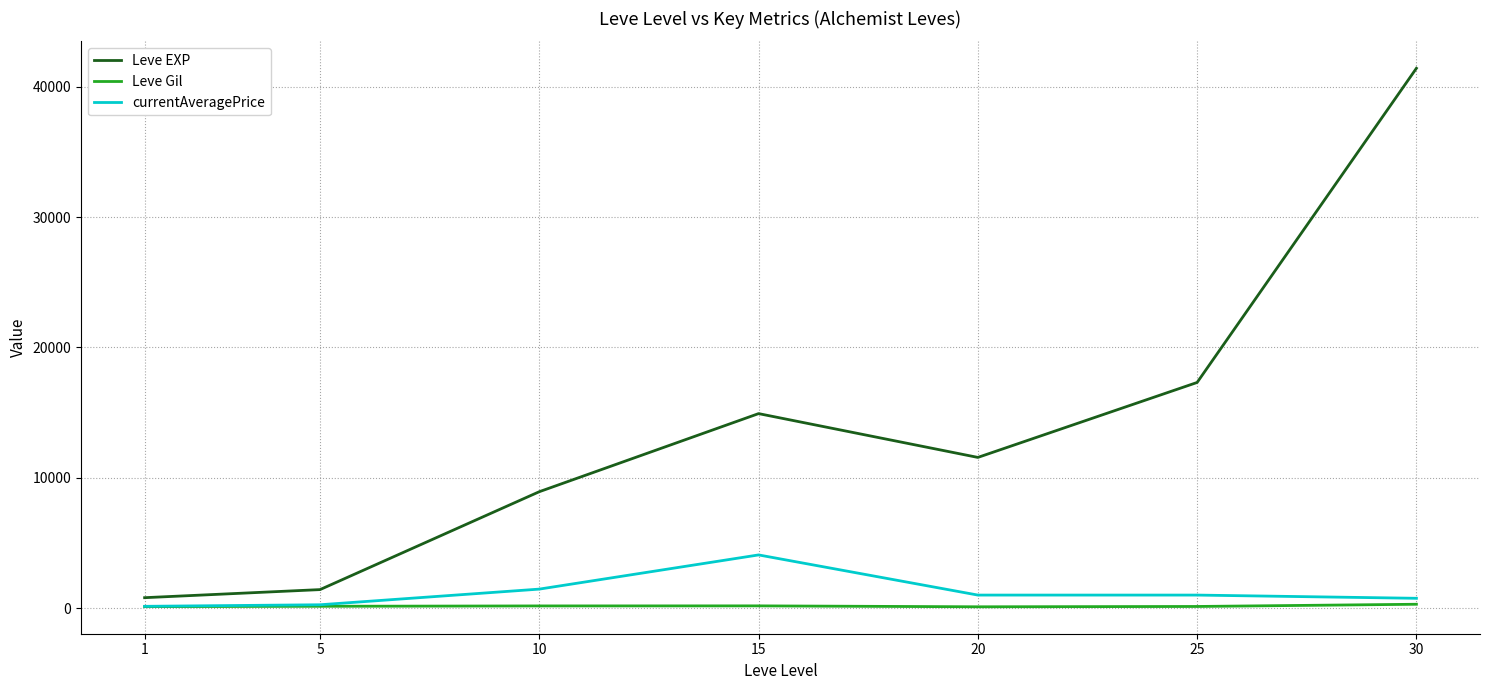

What is the greatest value displayed?

41410.0